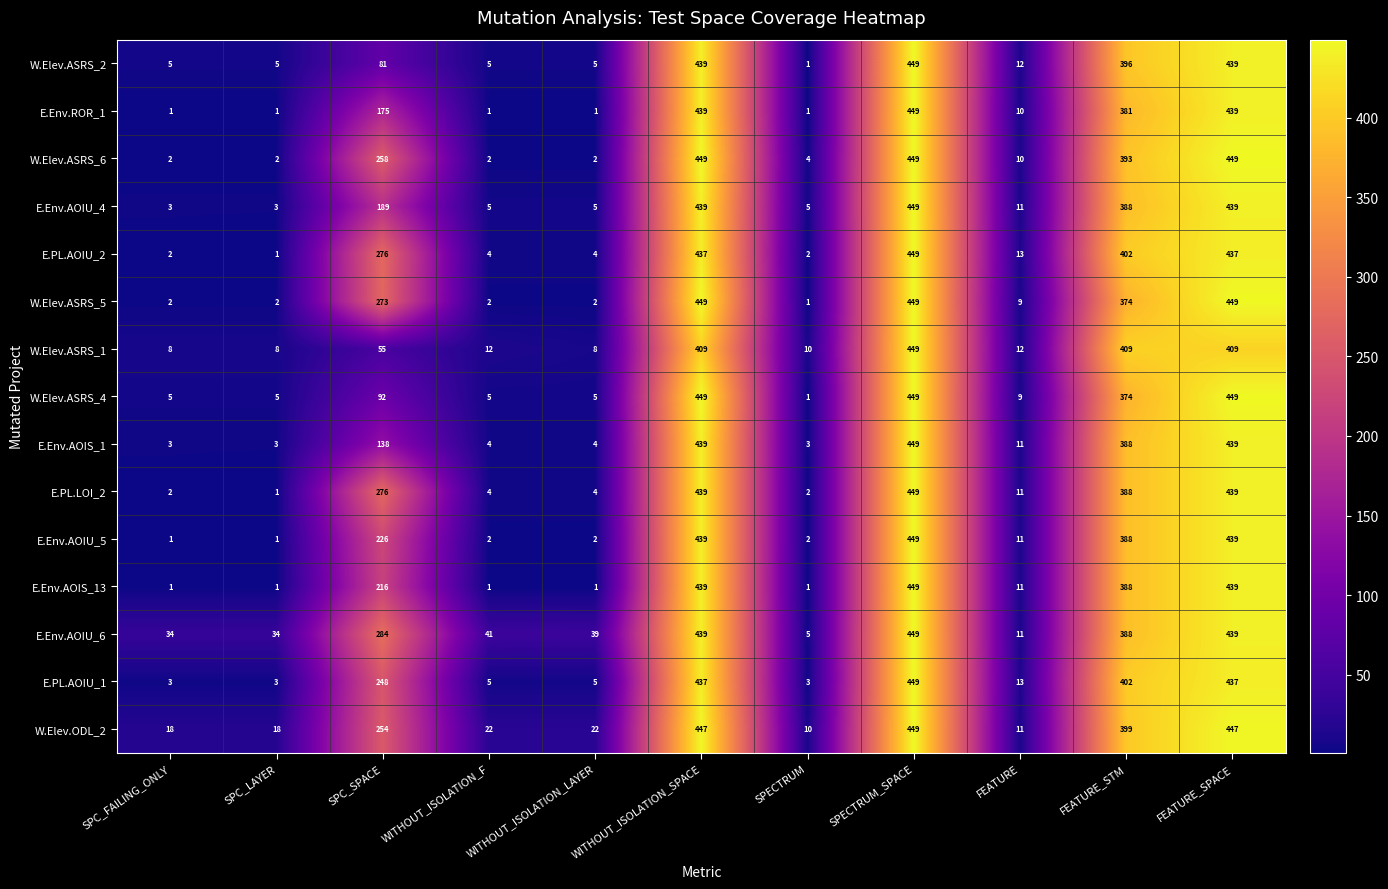

True or false: E.PL.AOIU_2 has a value of 2 at SPECTRUM.

True